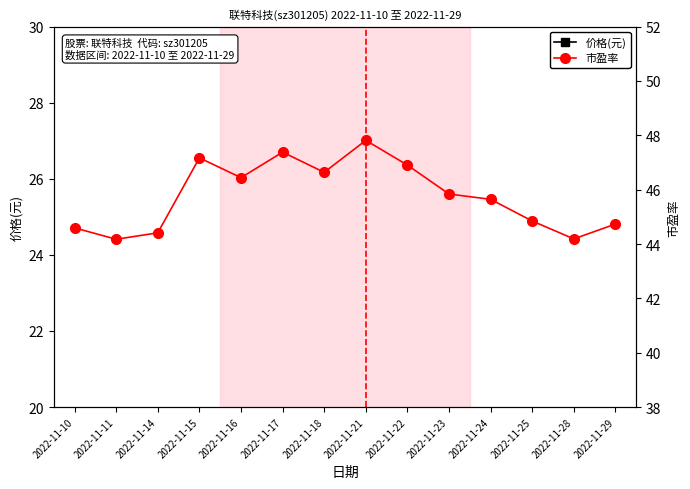

Which series has the largest range (max minus min)?

价格(元)